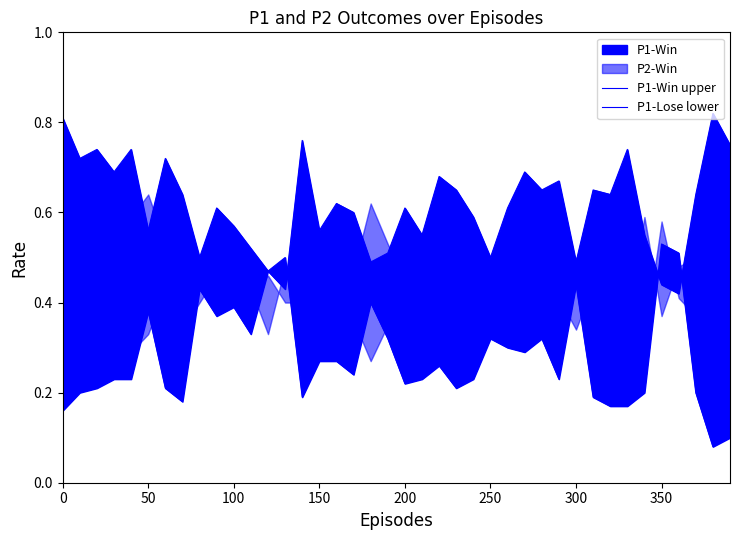

How many intersections are there between P1-Win upper and P1-Lose lower?

3